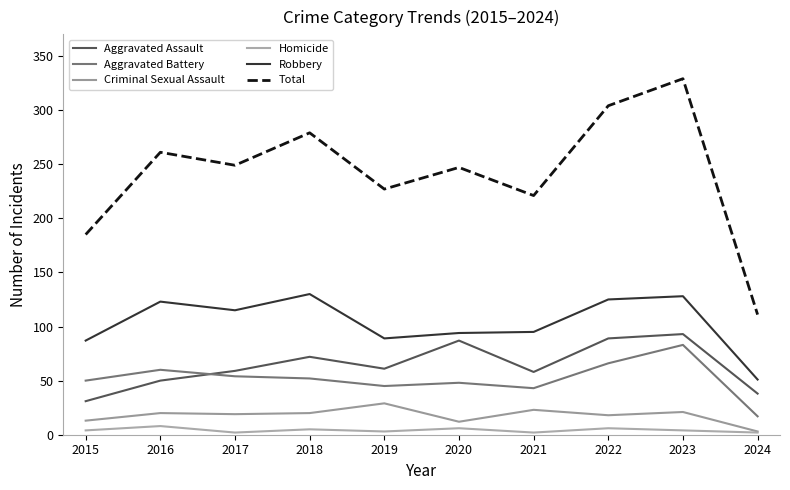

What is the difference between the maximum and minimum values in the Aggravated Battery series?

66